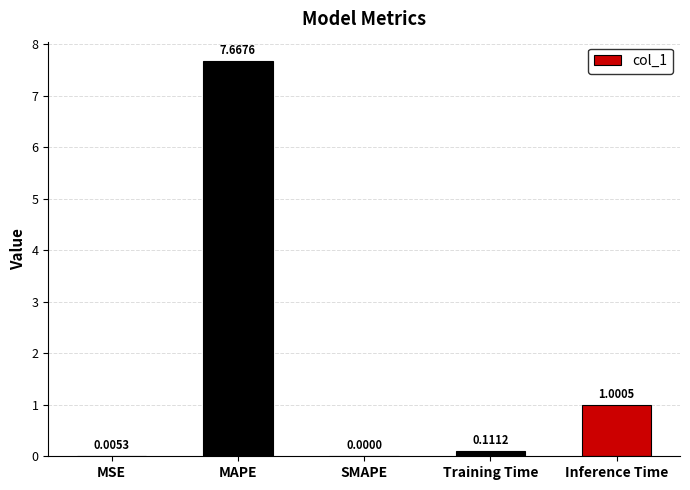

Where is the data nearest to the value 3?

Inference Time